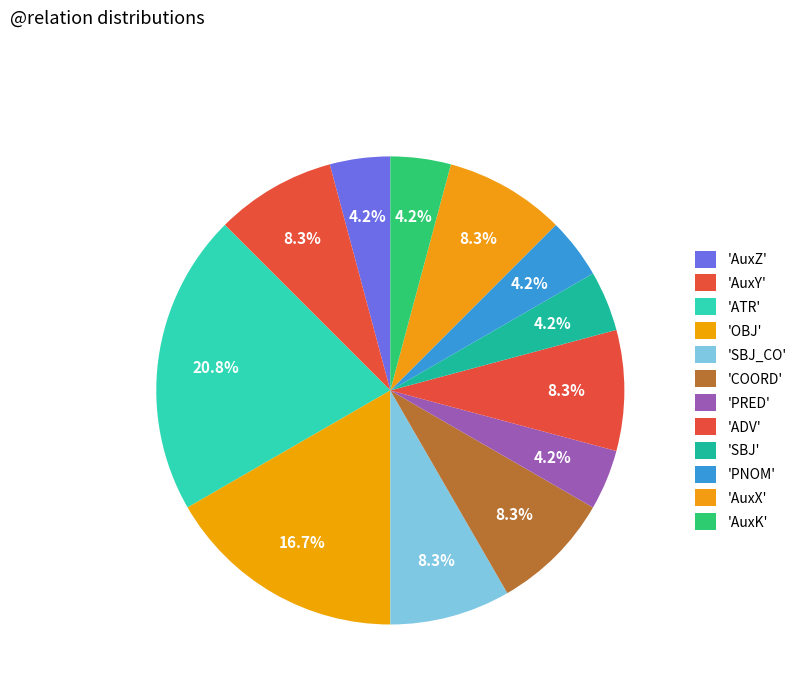

How many segments does this pie chart have?

12